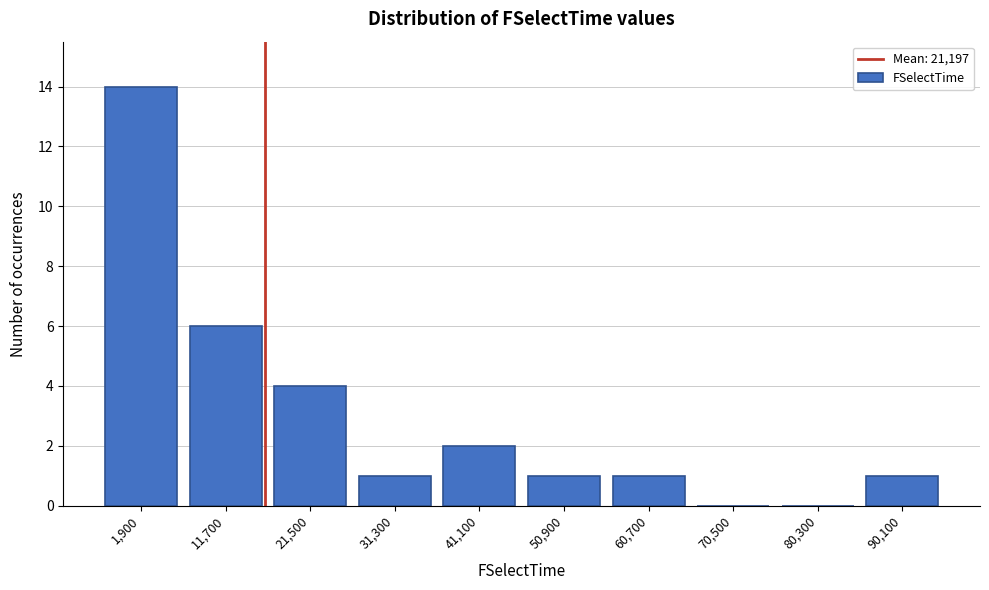

Reading left to right, extract all data points from this chart.

1,900=14	11,700=6	21,500=4	31,300=1	41,100=2	50,900=1	60,700=1	70,500=0	80,300=0	90,100=1